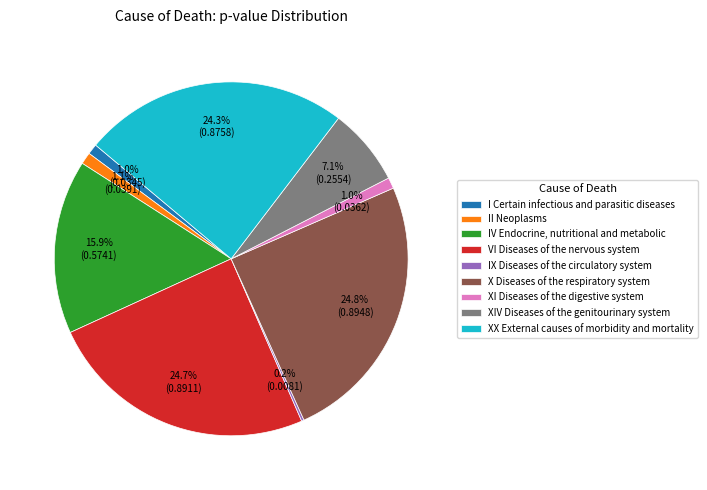

To the nearest percent, what is the average slice percentage?

11%